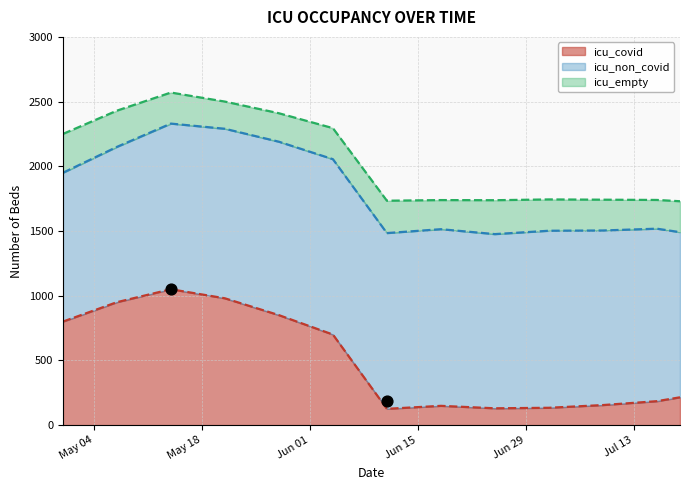

Which series has the largest total across all categories?

icu_non_covid